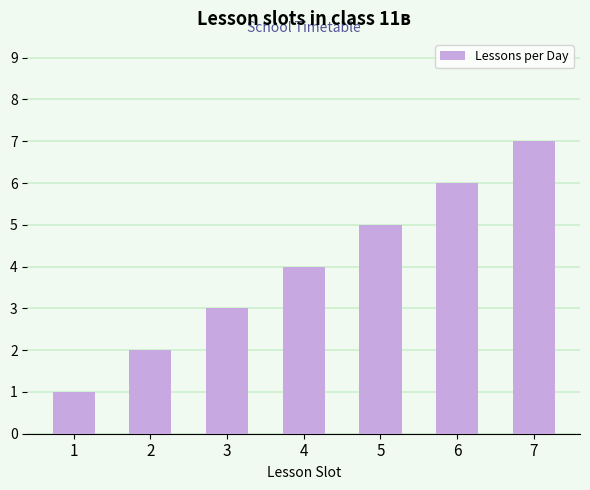

Reading right to left, what are all the values shown in this chart?

7=7	6=6	5=5	4=4	3=3	2=2	1=1